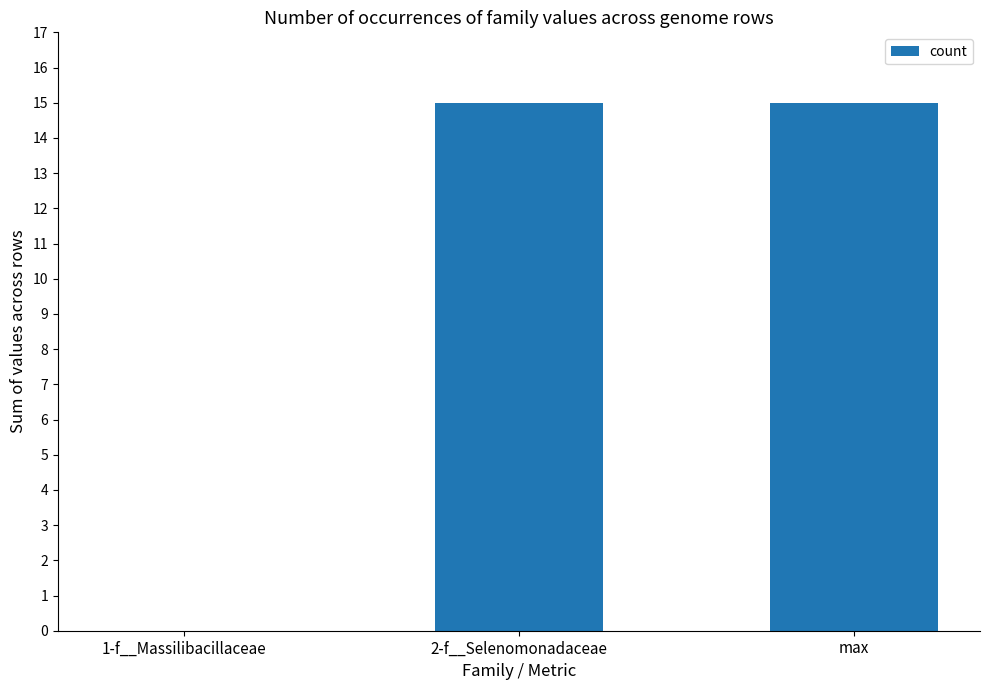

True or false: the data shows 0 at 1-f__Massilibacillaceae.

True